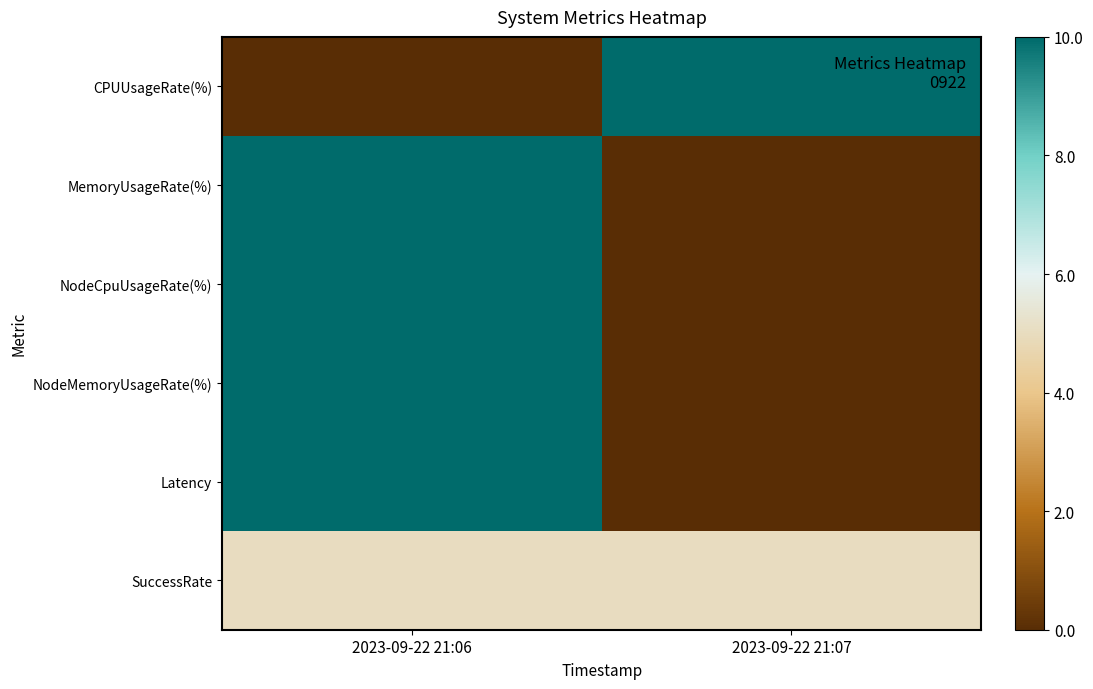

At how many categories does at least one series exceed 0?

2